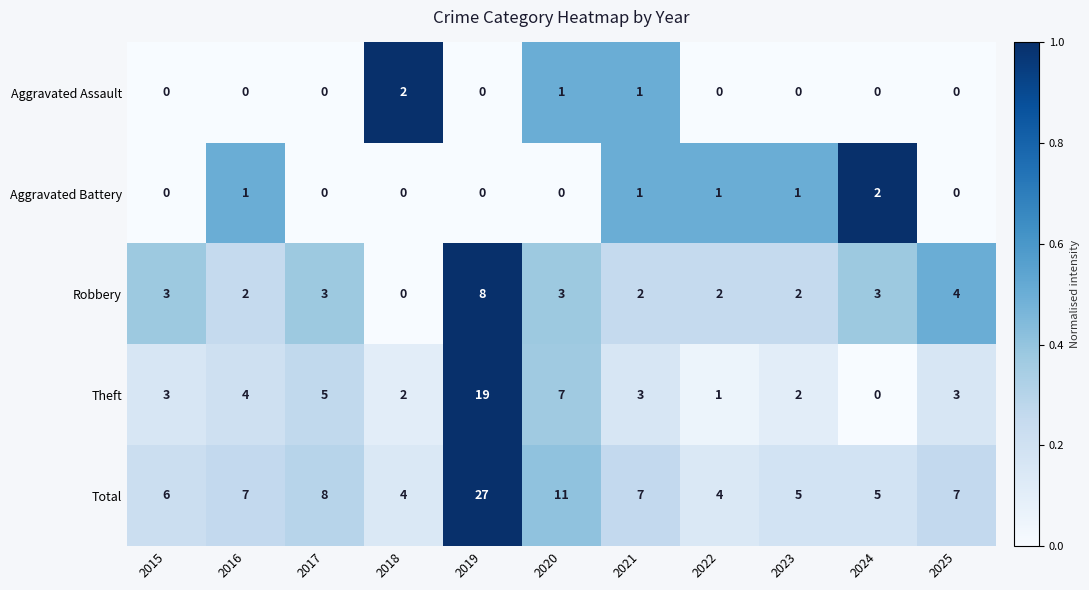

What is the total value across all series at 2018?

8